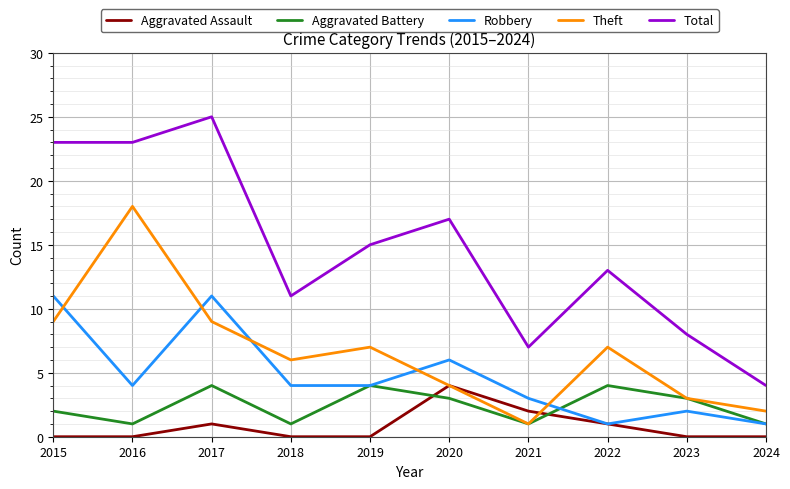

At how many categories does at least one series exceed 10?

7